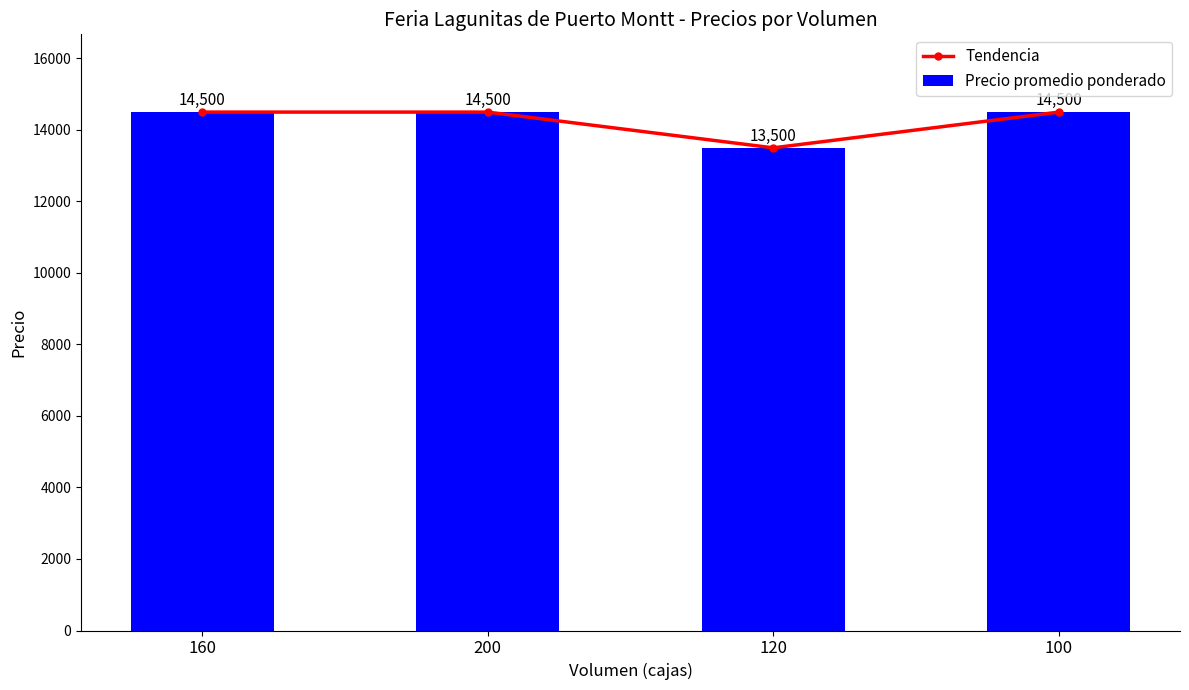

What is the label of the 1st bar from the left?

160